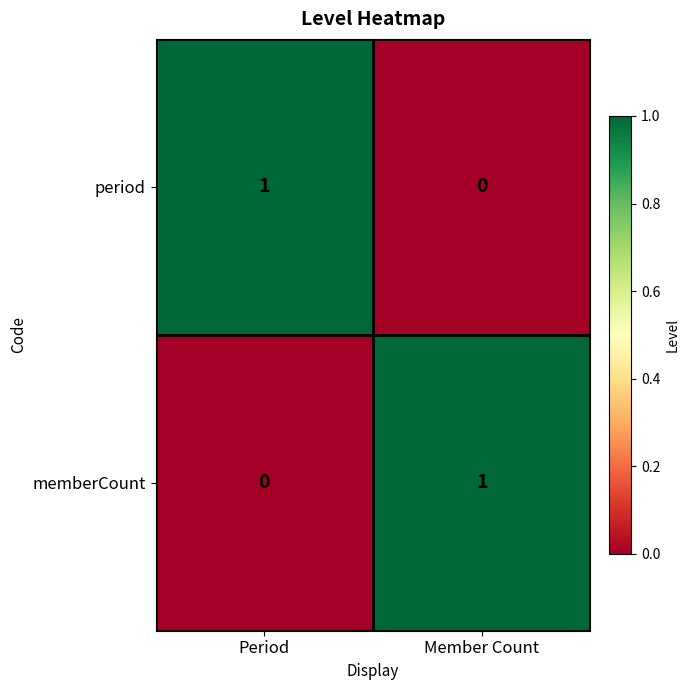

The value of memberCount at Member Count is 1. True or false?

True